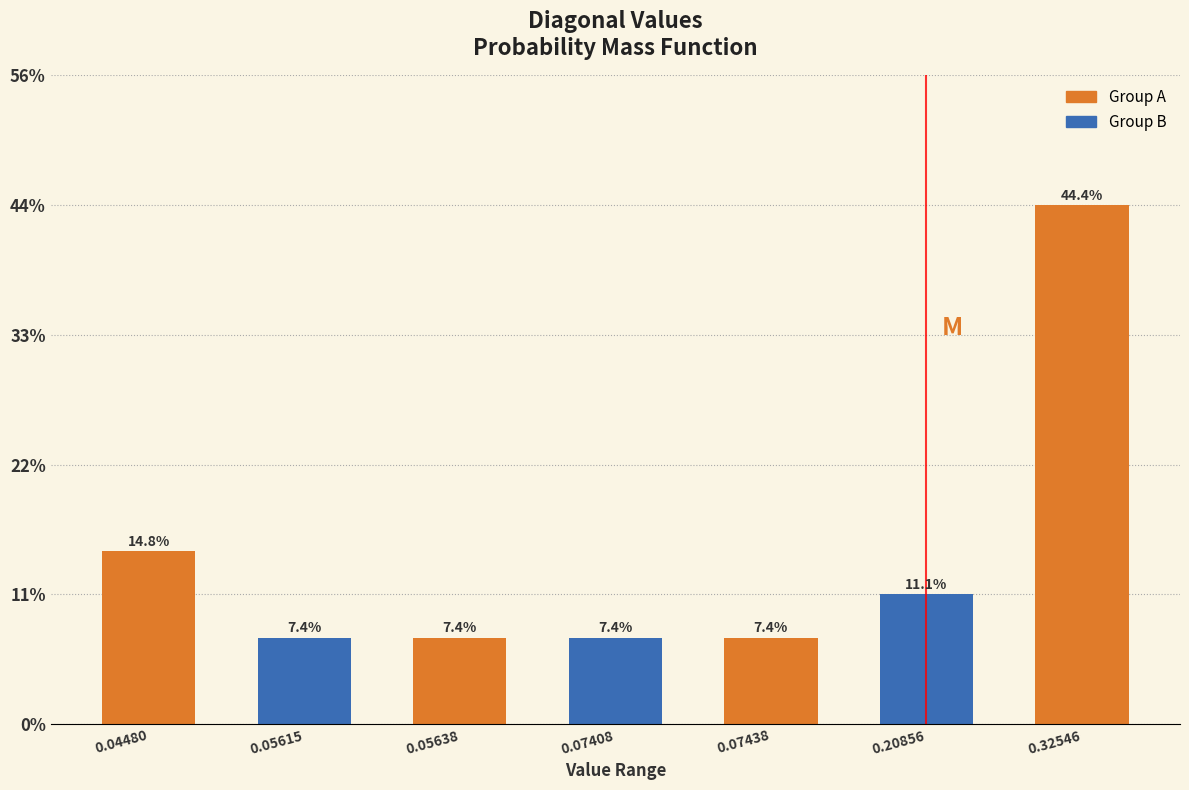

Are the bars horizontal?

No